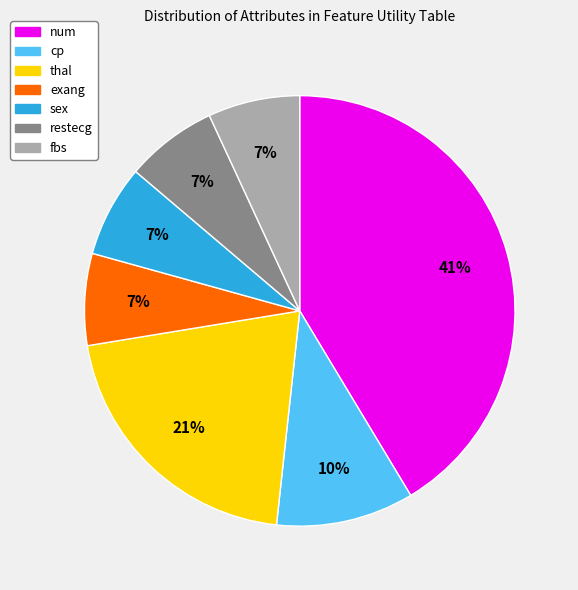

Is it true that cp is 16% of the pie?

False